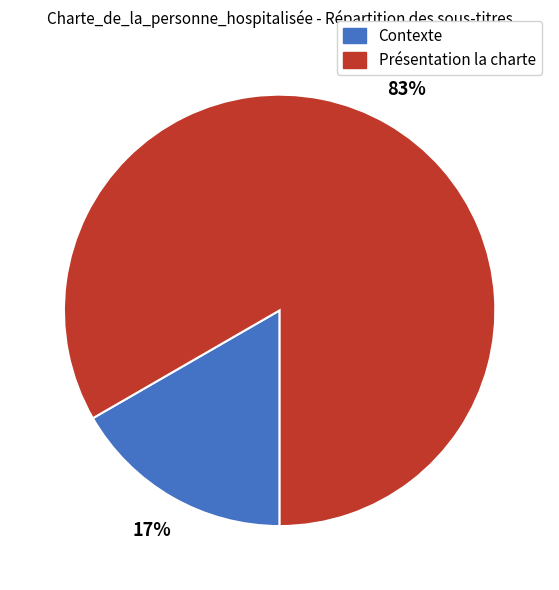

Which category accounts for the majority?

Présentation la charte